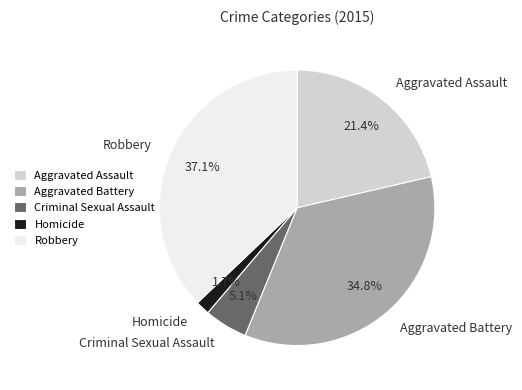

True or false: Robbery accounts for 51% of the total.

False